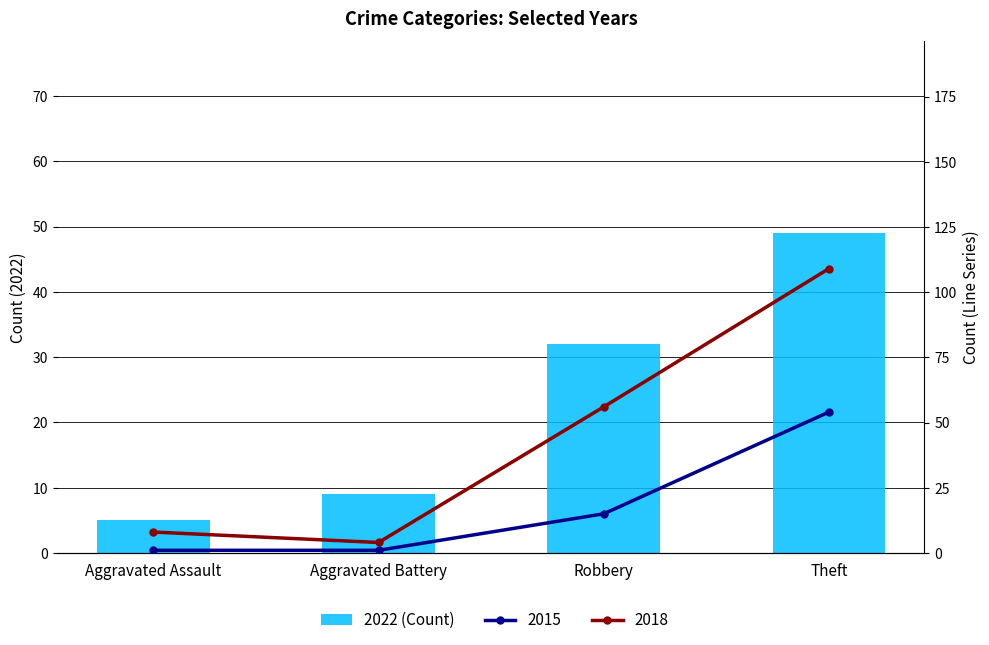

Where does the data first go above 32?

Theft